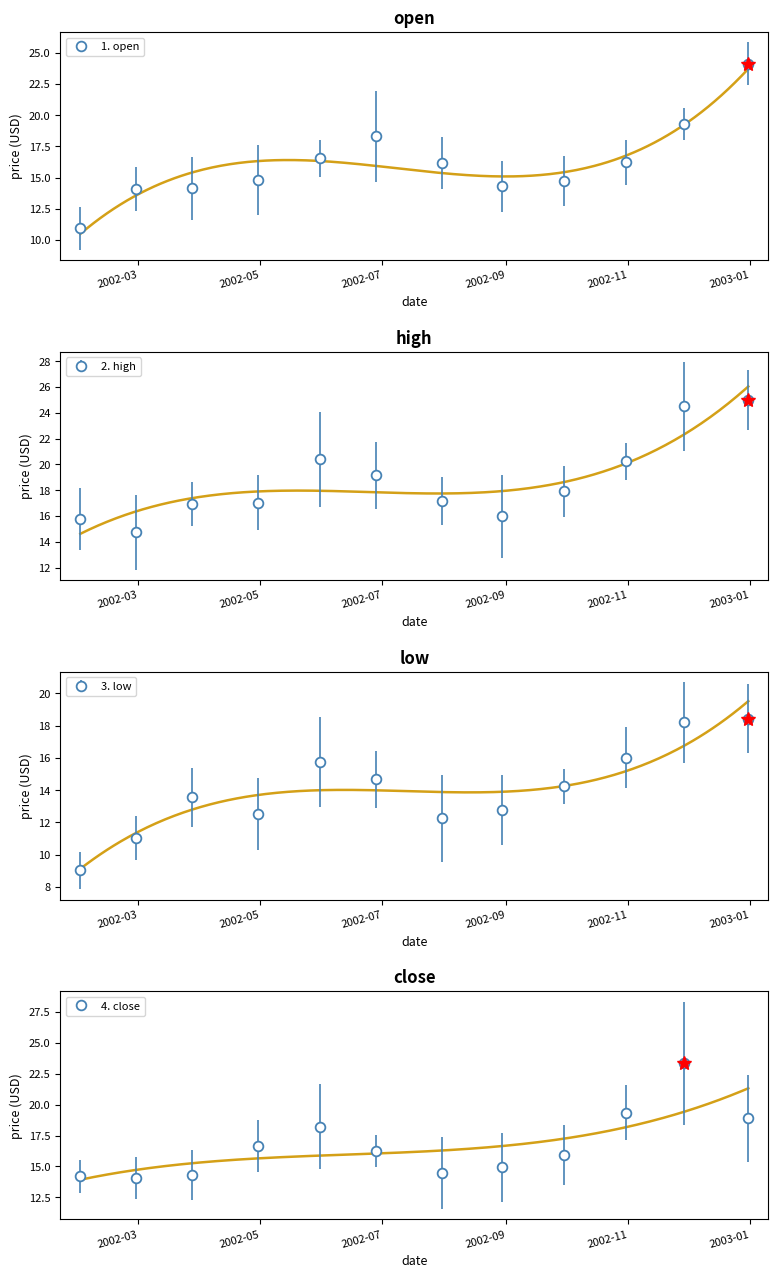

How many data points in 4. close are less than 16?

6